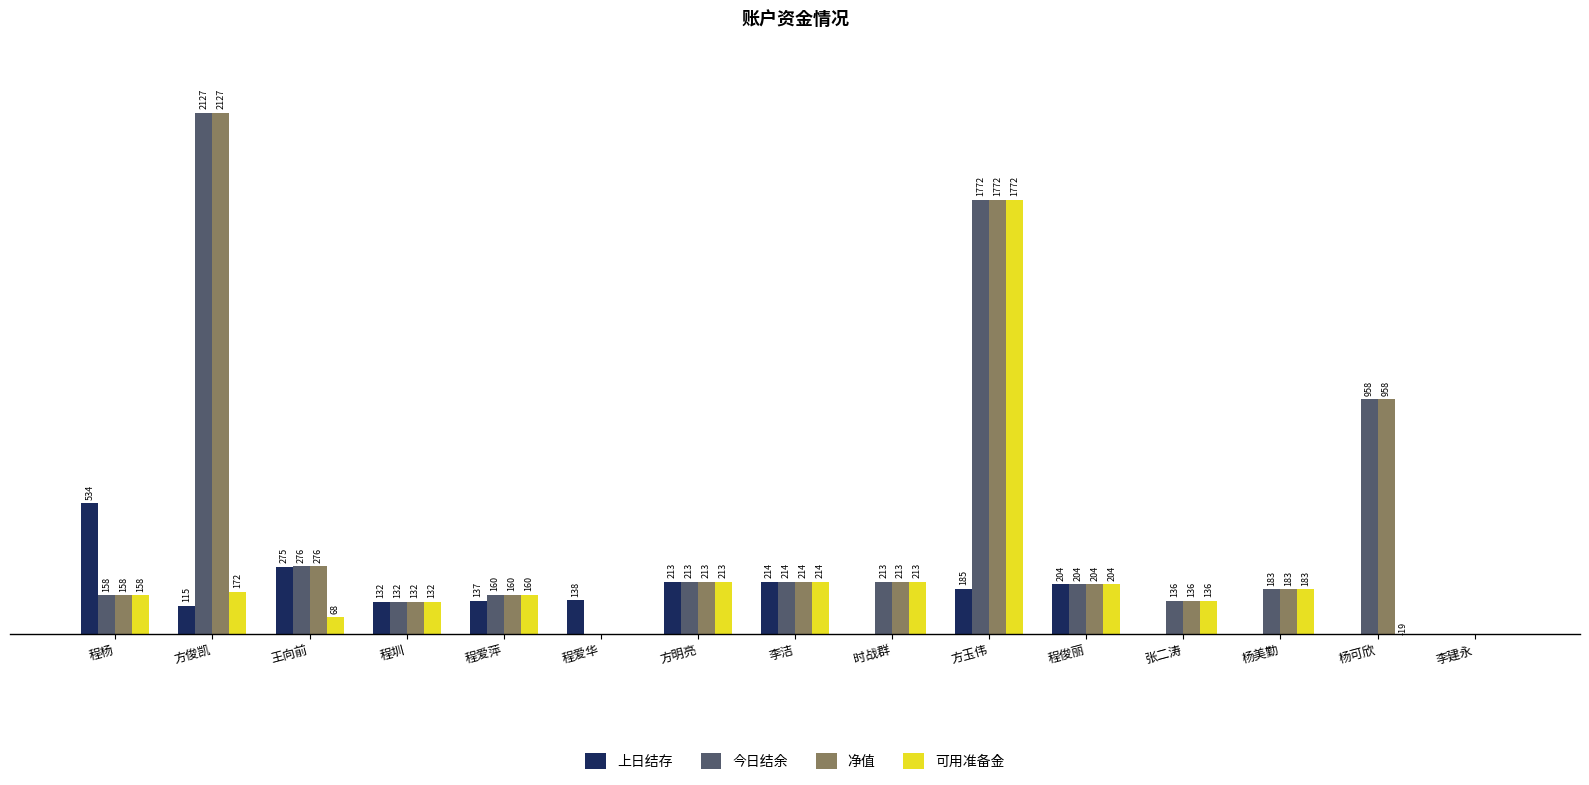

Between 程圳 and 杨美勤, which series saw the biggest shift?

上日结存